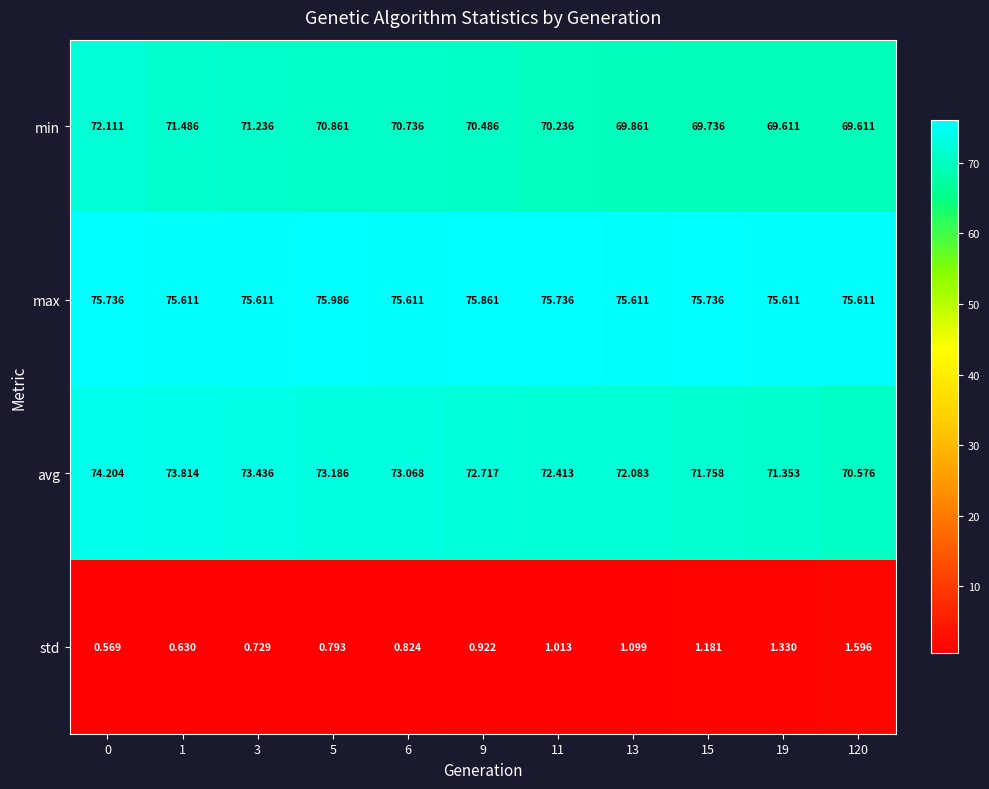

Which series has the largest total across all categories?

max